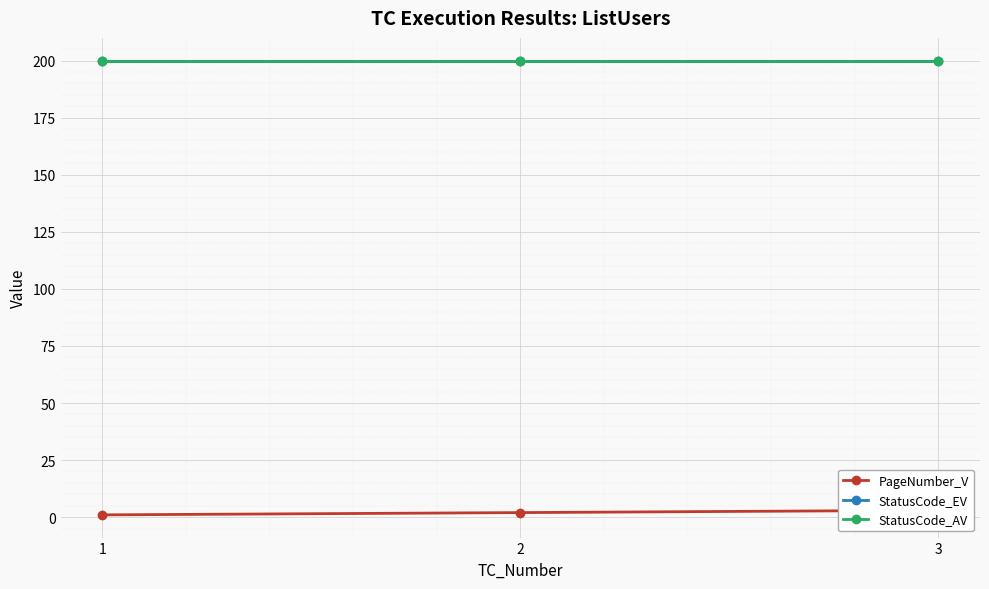

The StatusCode_AV series shows 315 at 3. True or false?

False